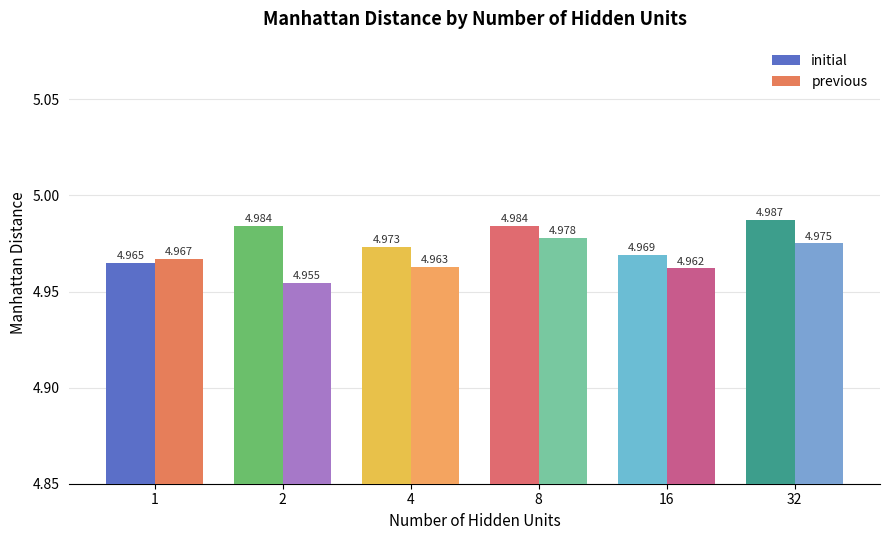

How many groups of bars are there?

6